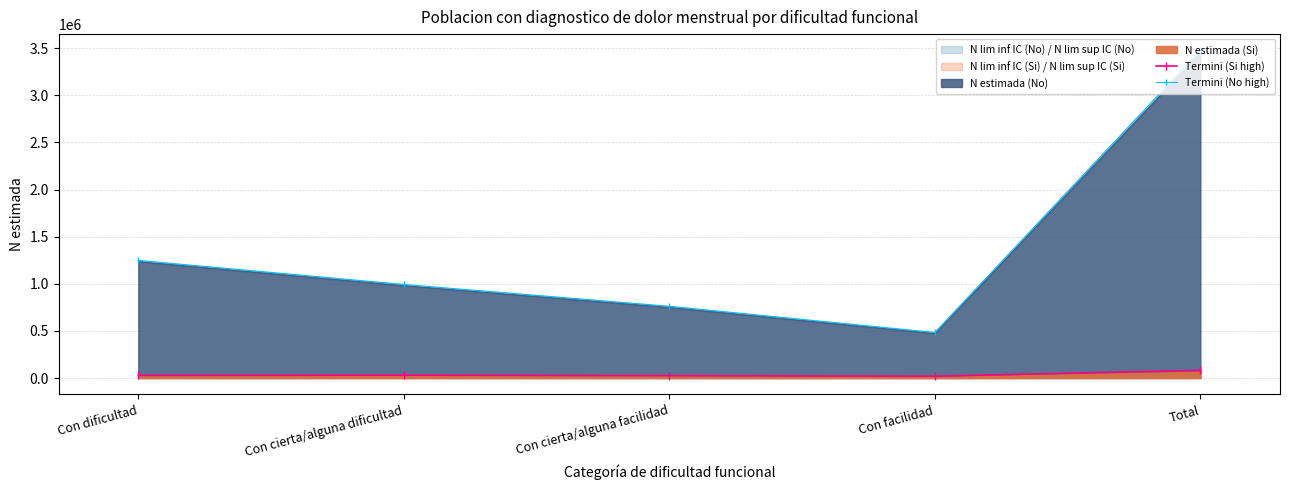

True or false: Termini (Si high) has a value of 7451 at Con cierta/alguna facilidad.

False